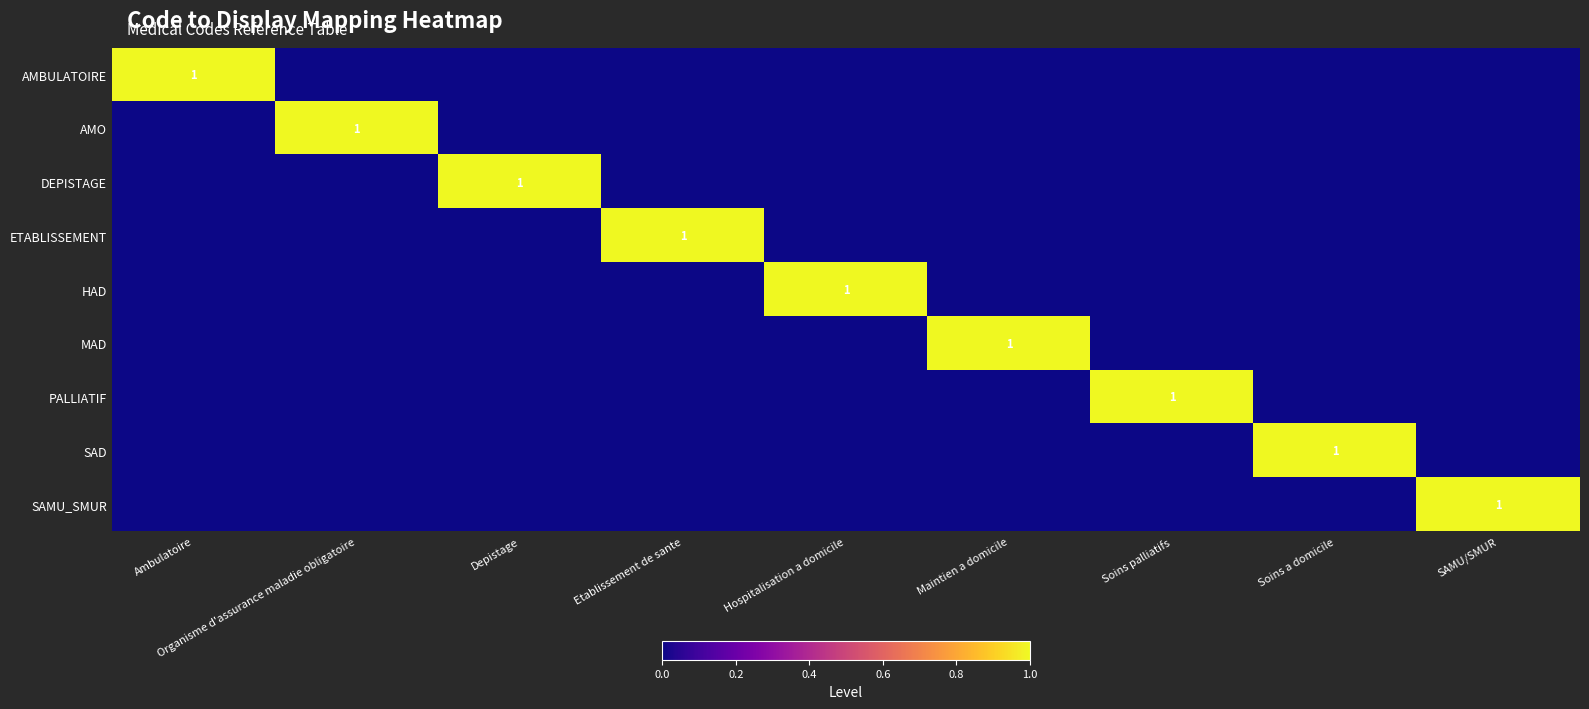

What is the total value across all series at Soins a domicile?

1